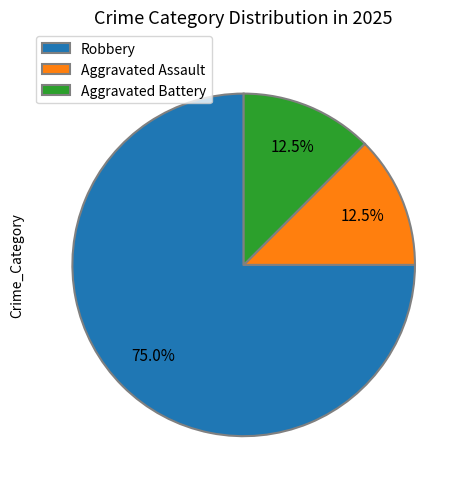

True or false: Robbery accounts for 75% of the total.

True